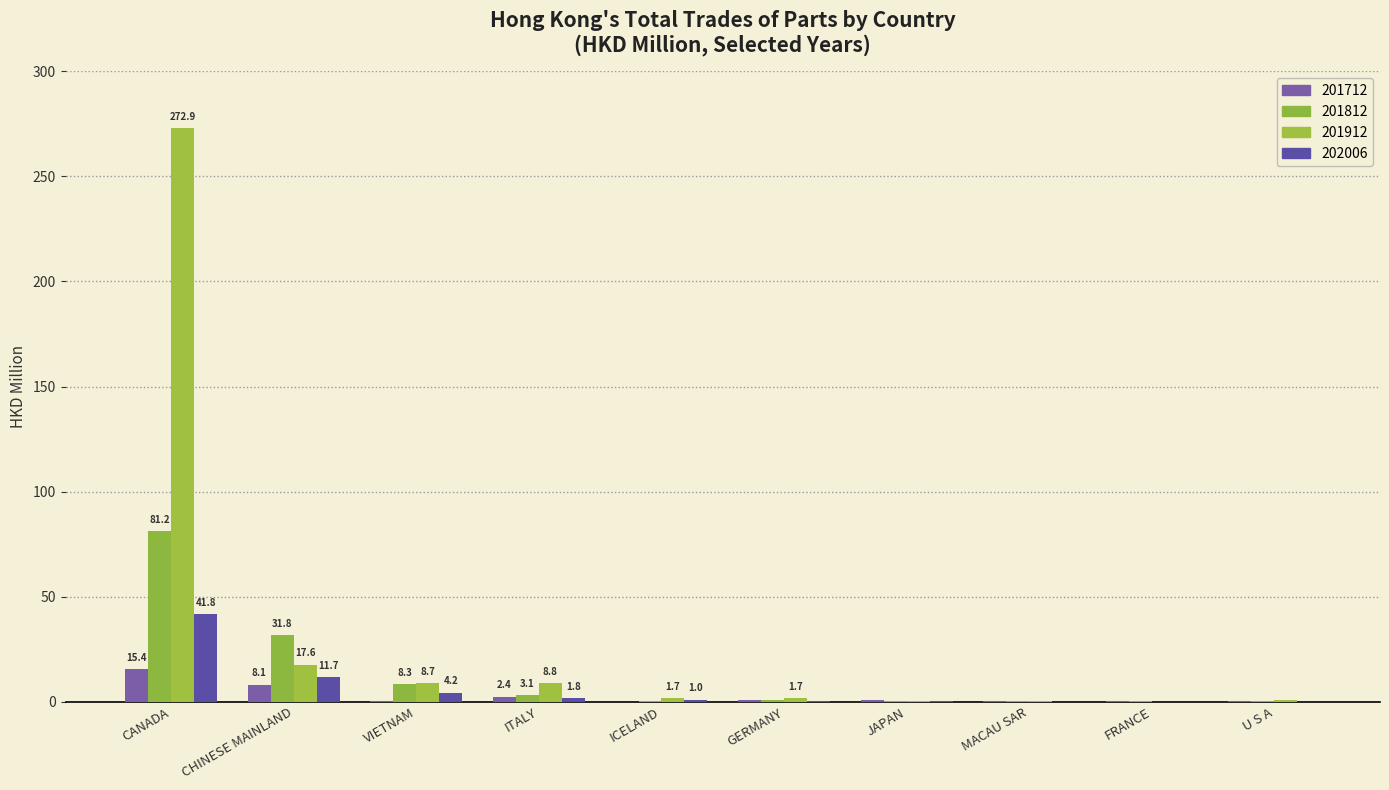

Which series has the widest spread of values?

201912